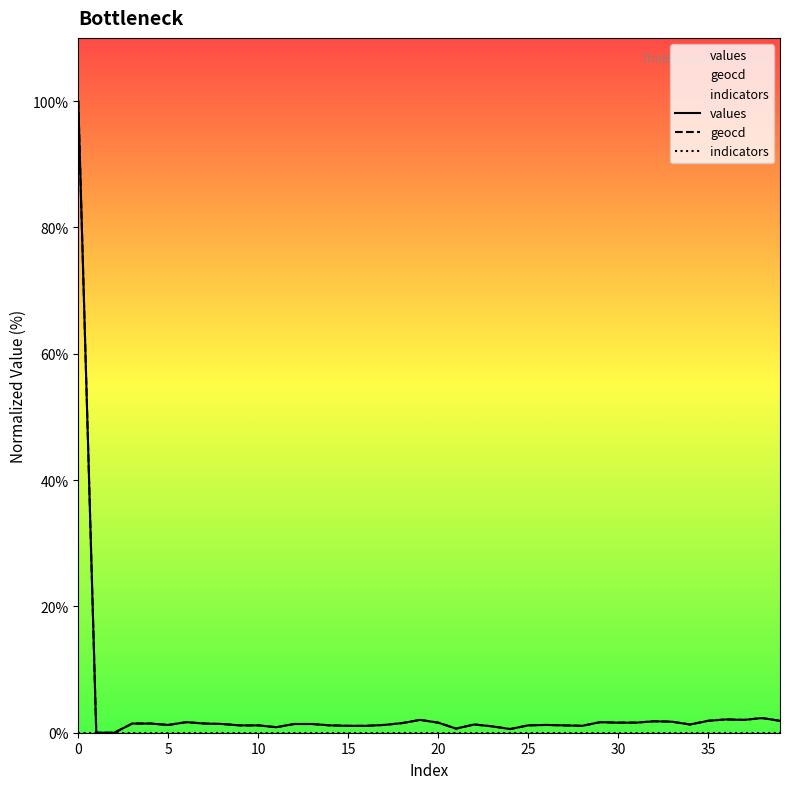

The value of indicators at 0 is 0.0. True or false?

True